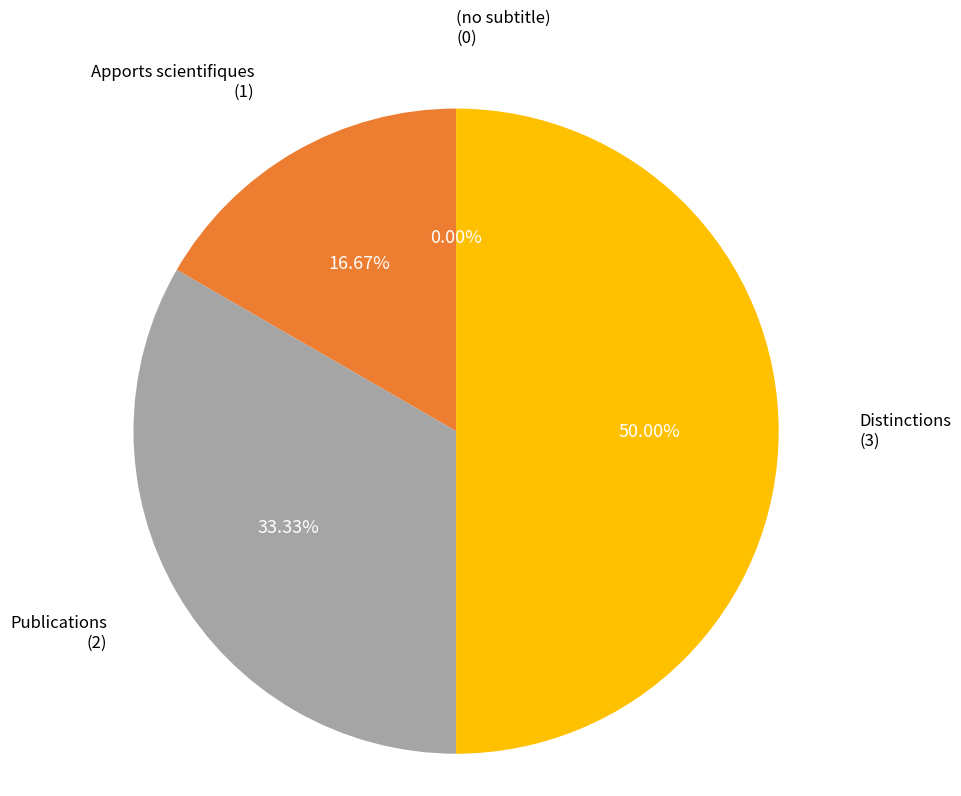

True or false: Distinctions accounts for 50% of the total.

True